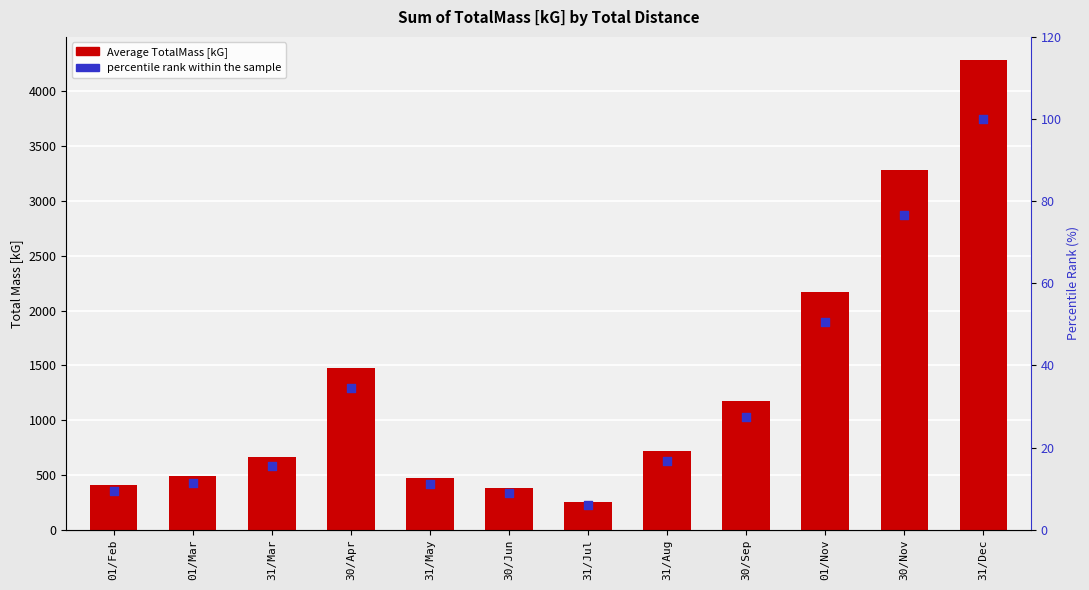

Which series has the widest spread of Y values?

Average TotalMass [kG]